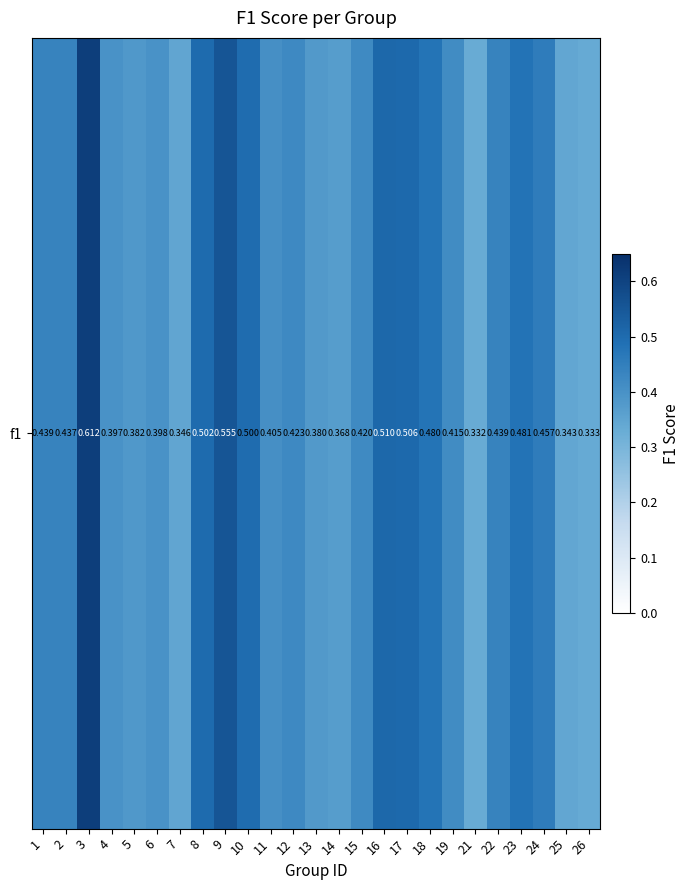

Rank the categories by value from lowest to highest.

21, 26, 25, 7, 14, 13, 5, 4, 6, 11, 19, 15, 12, 2, 22, 1, 24, 18, 23, 10, 8, 17, 16, 9, 3